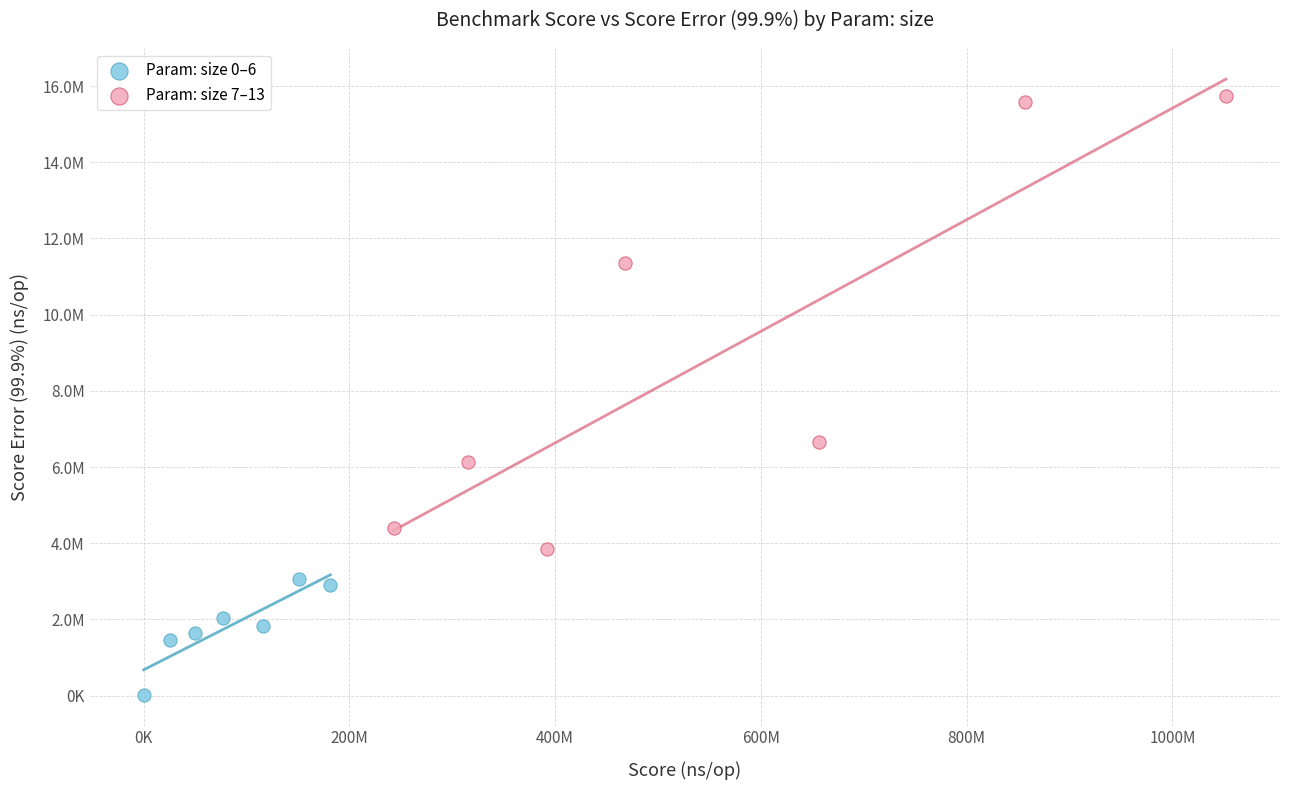

Which series has the widest spread of Y values?

Param: size 7–13